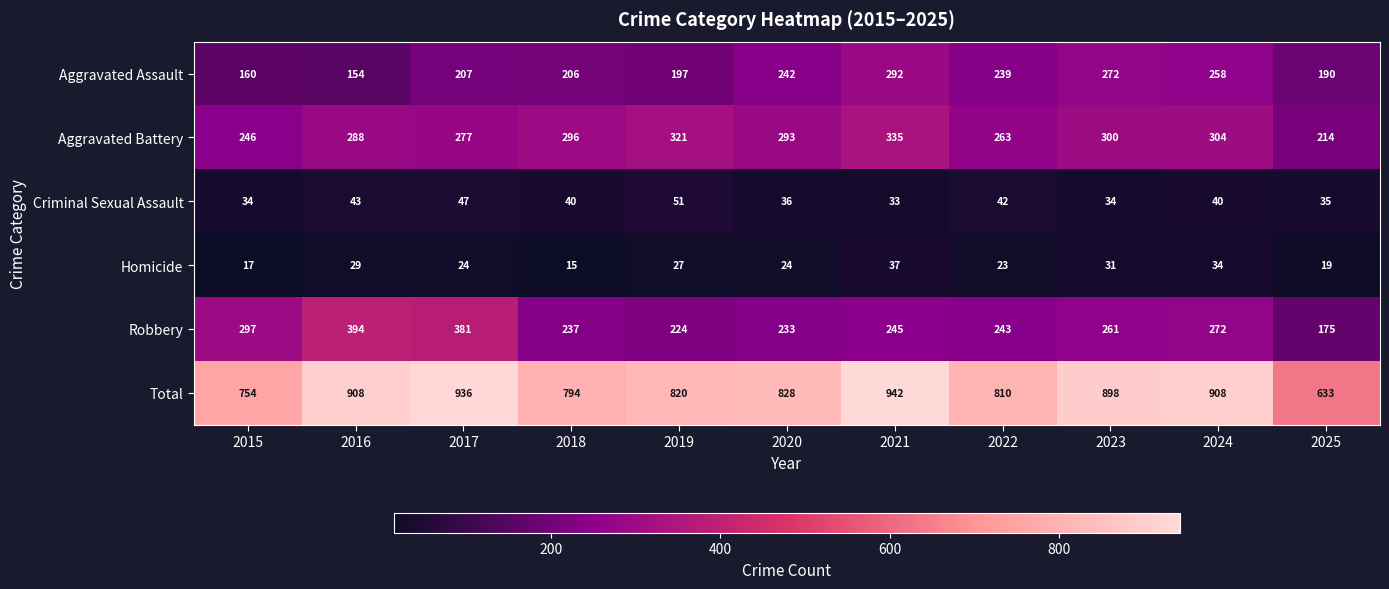

At which label is Homicide closest to 26?

2019